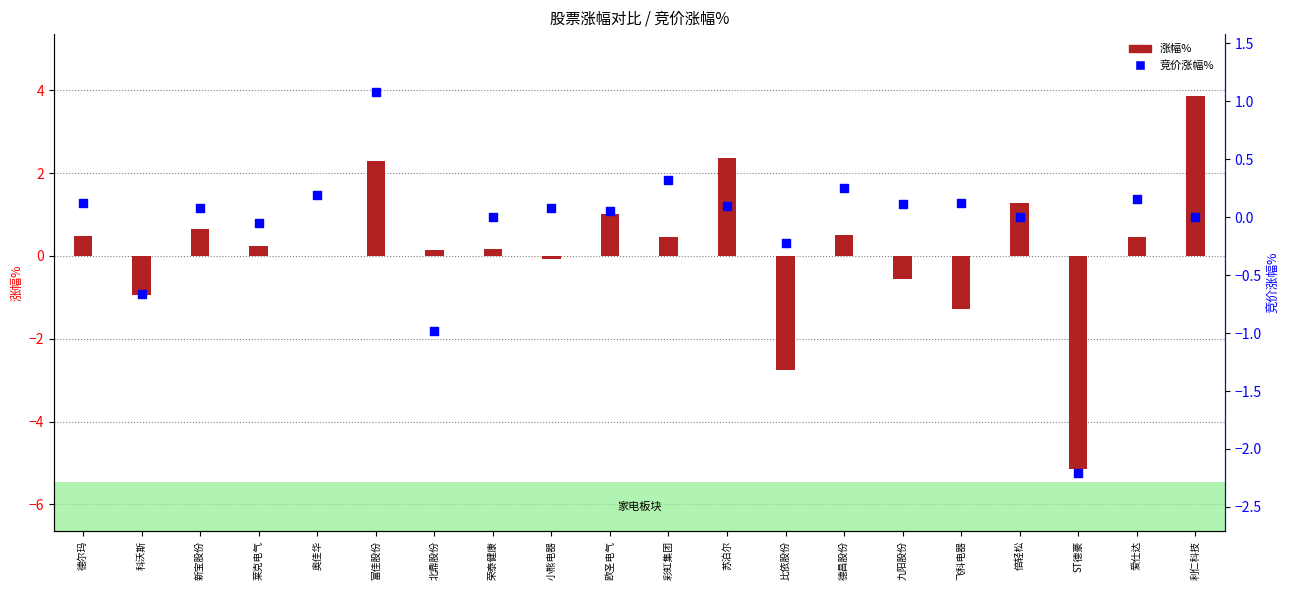

Which series reaches the minimum Y coordinate?

涨幅%